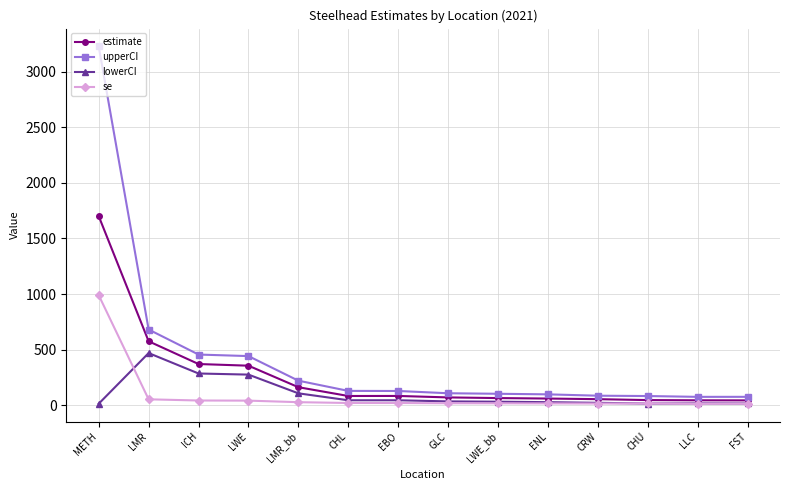

Where is the first local maximum for lowerCI?

LMR